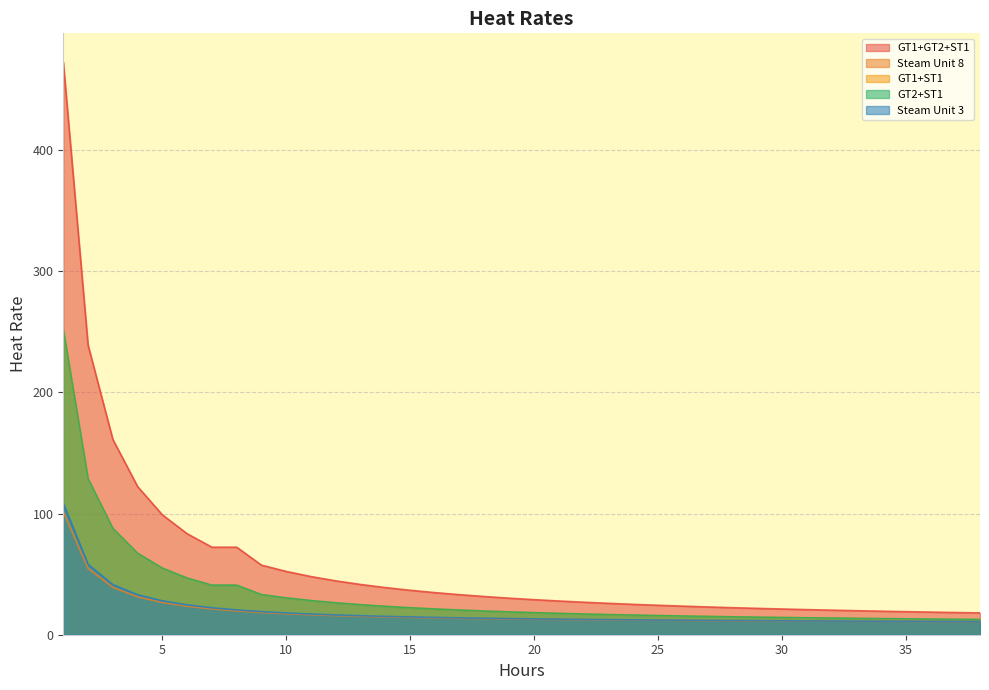

Is it true that Steam Unit 8 equals 10.7 at 12?

False